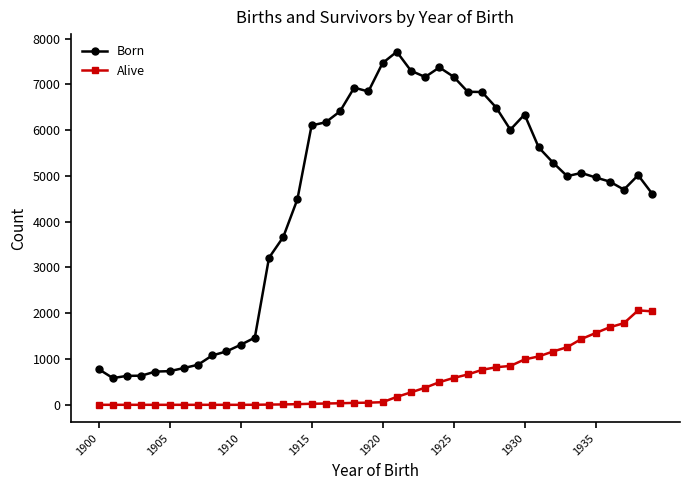

Rank the series by their average value, from highest to lowest.

Born, Alive